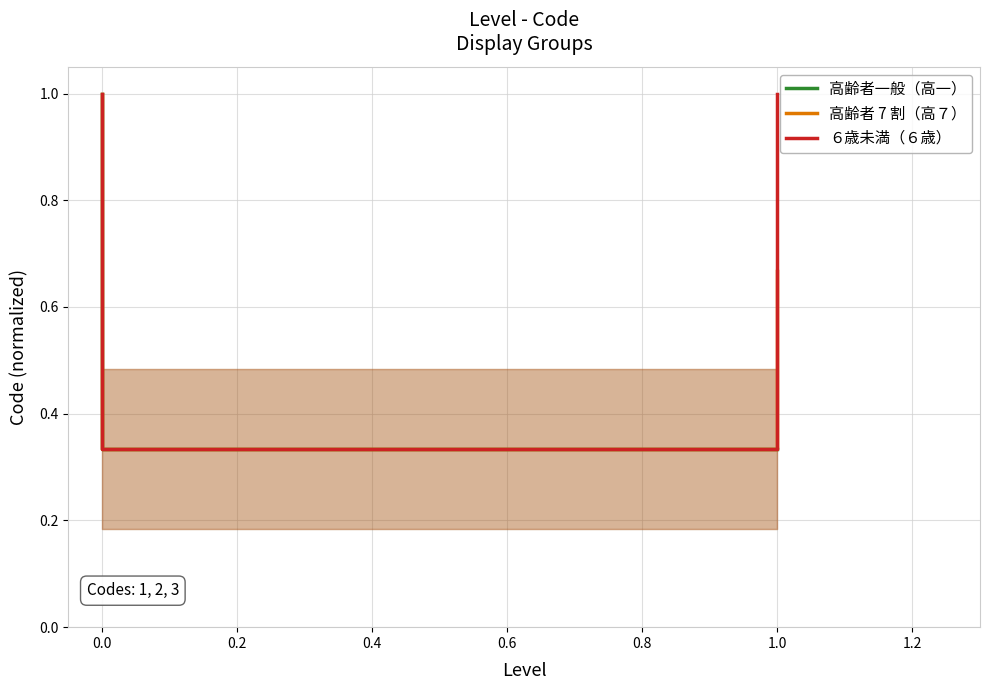

True or false: ６歳未満（６歳） and 高齢者一般（高一） cross at least once.

False